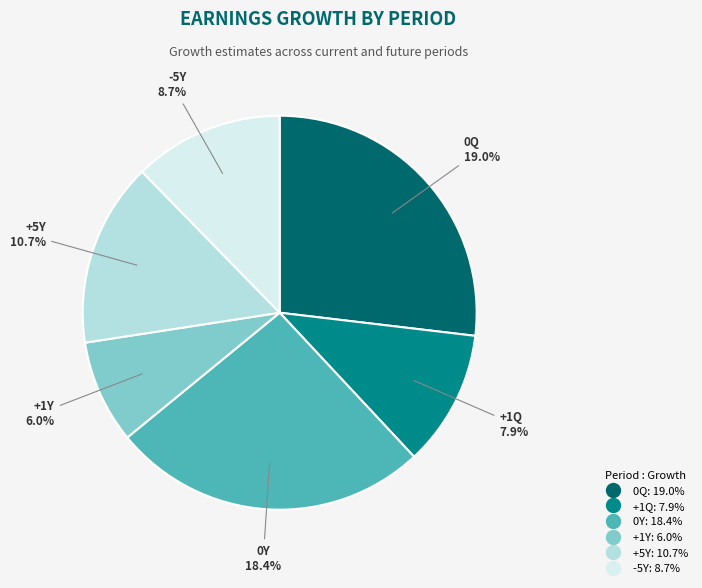

What percentage is NOT represented by +5Y?

84.9%